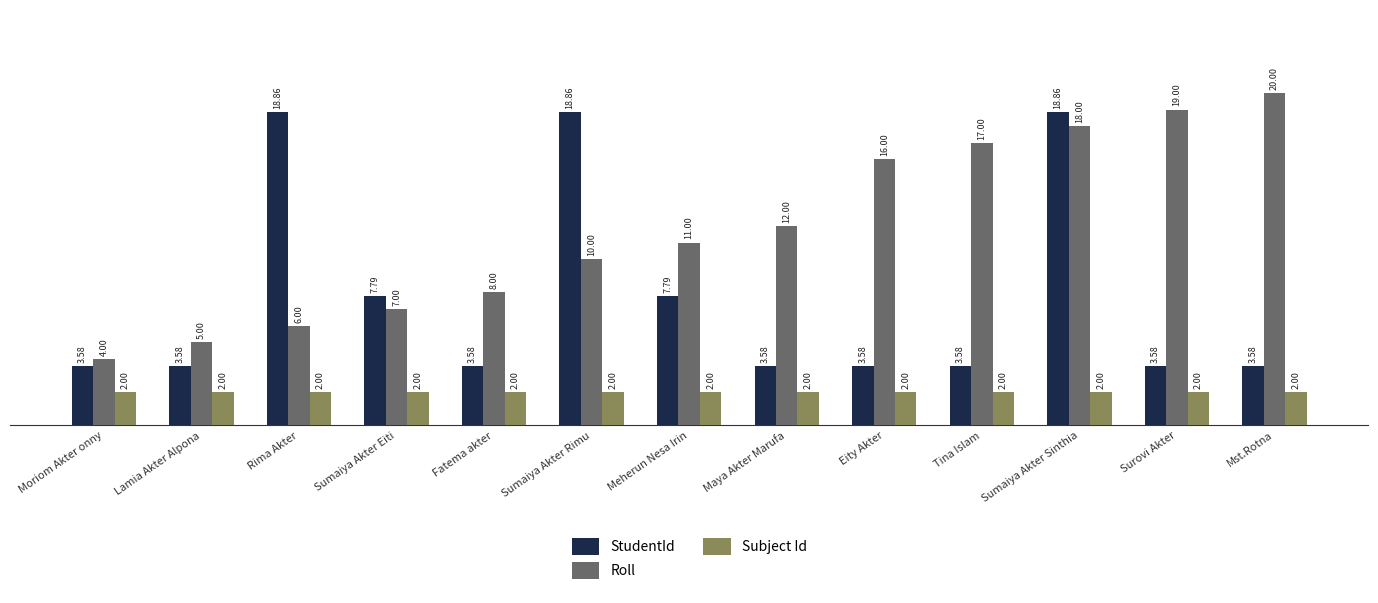

At which category is the sum across all series the highest?

Sumaiya Akter Sinthia